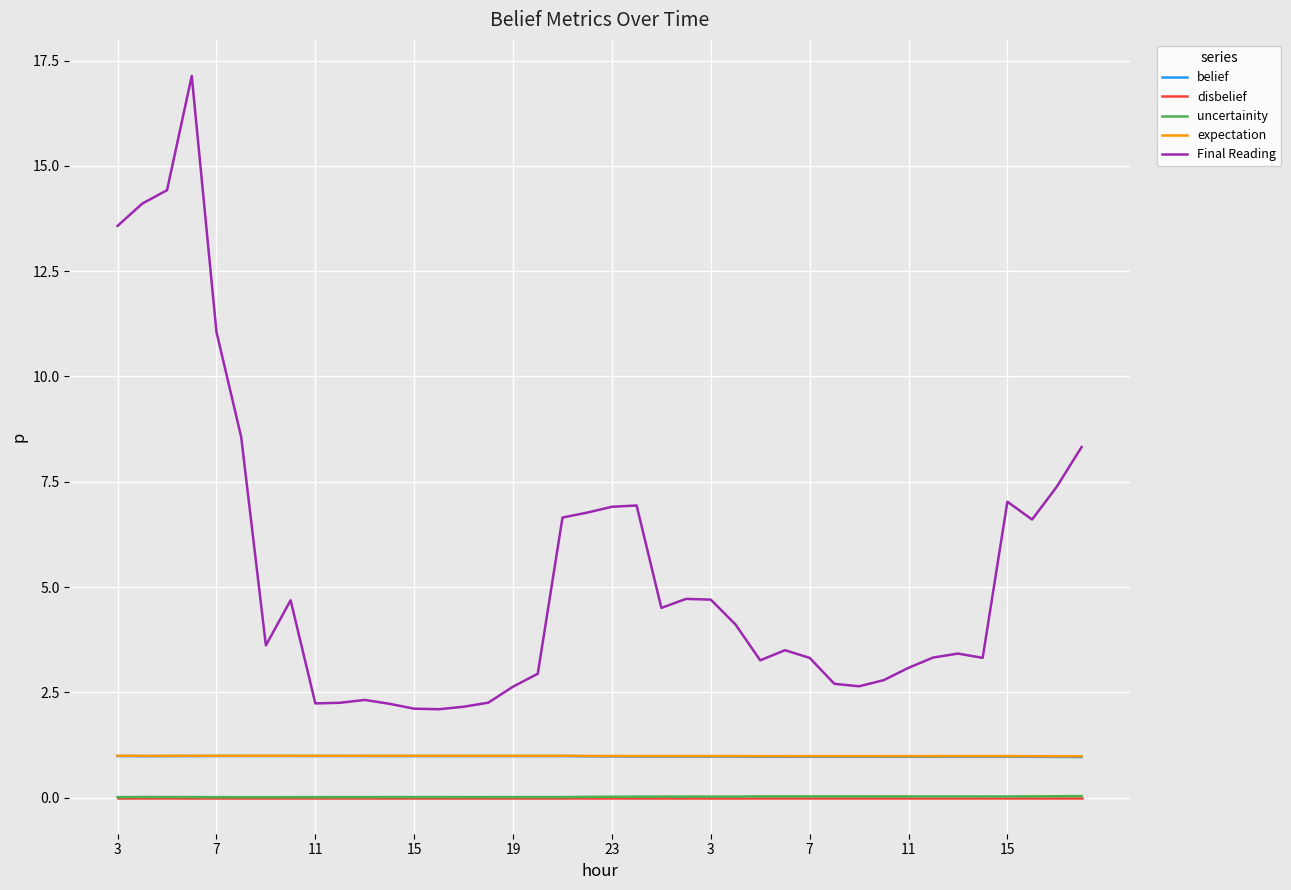

How many distinct data groups are displayed?

5